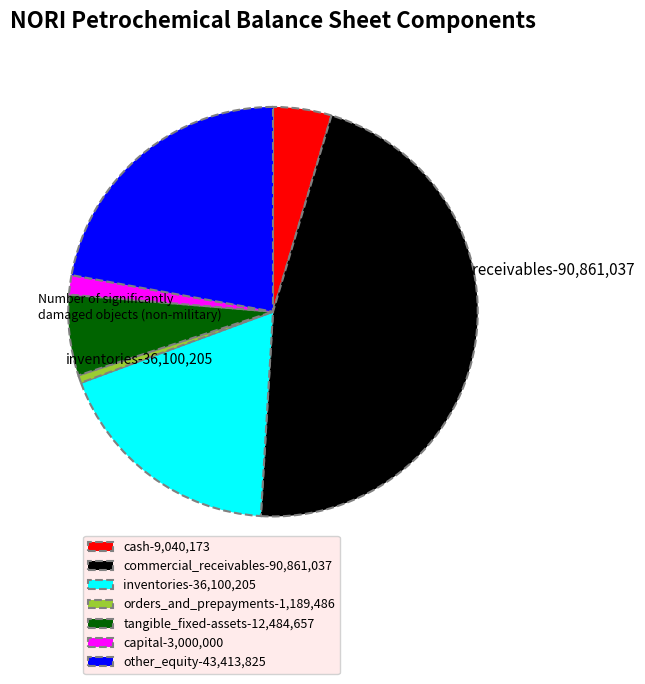

Which slice is the smallest?

orders_and_prepayments